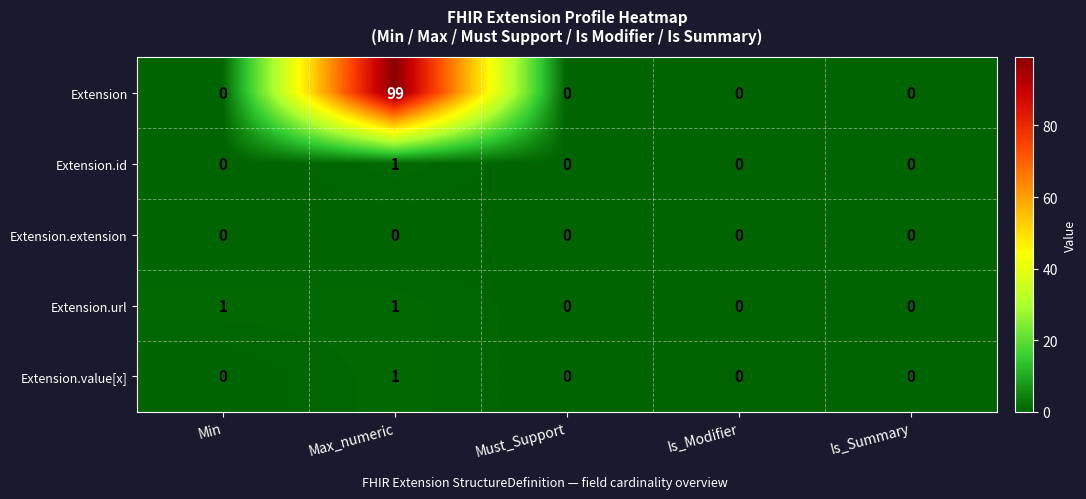

Which category has the highest value in the Extension.value[x] series?

Max_numeric